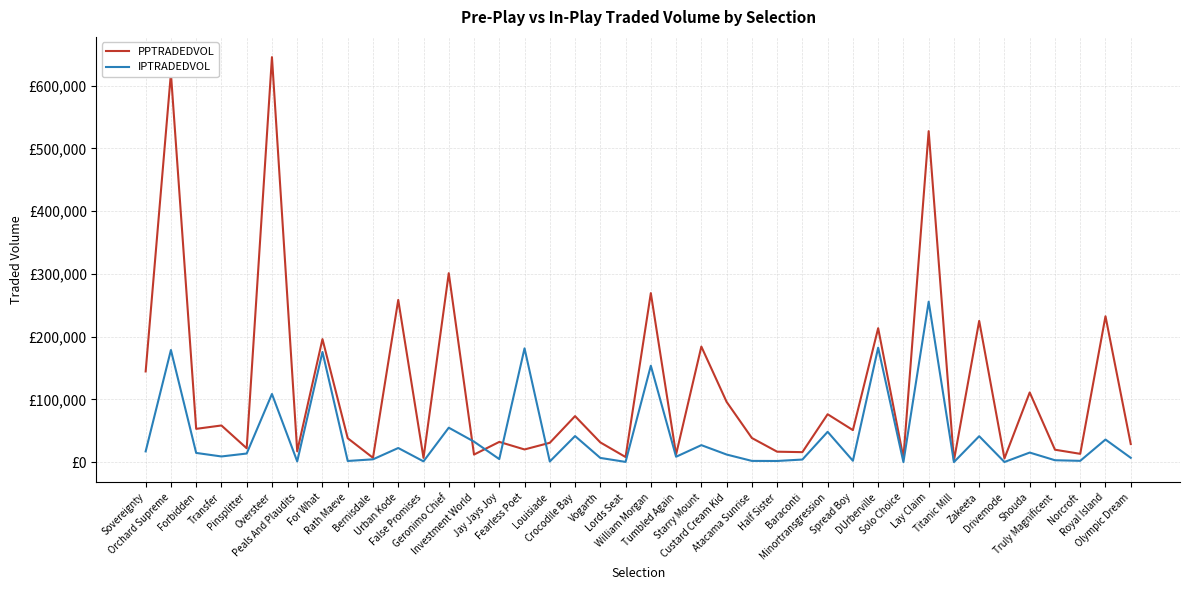

What are all the series names shown in the legend?

PPTRADEDVOL, IPTRADEDVOL